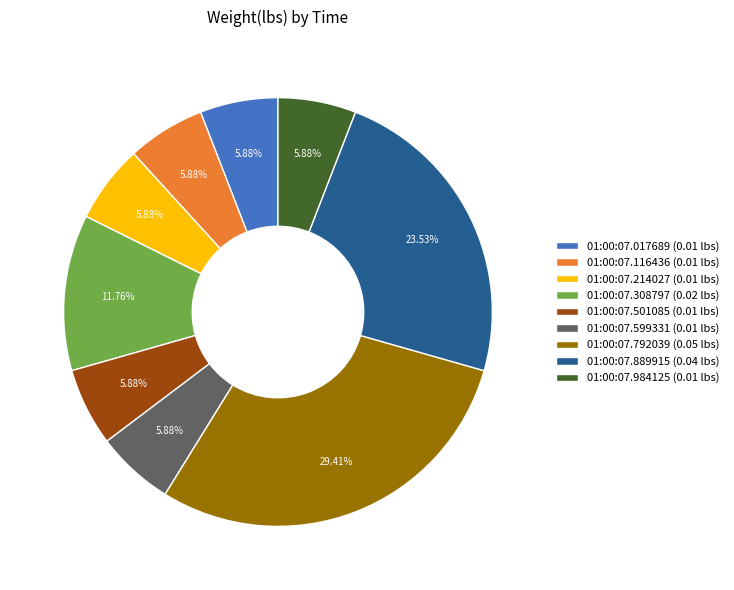

To the nearest percent, what is the difference between the largest and smallest slice percentages?

24%